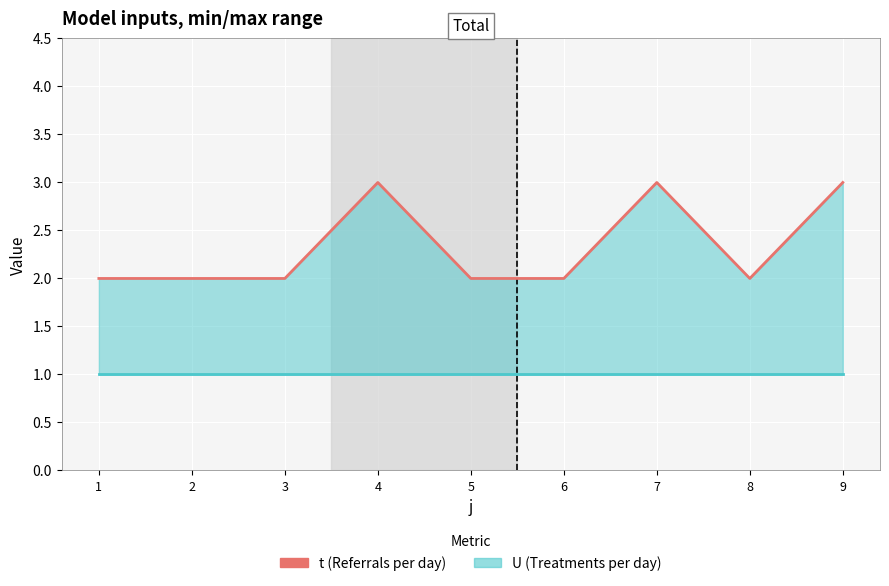

At which category is the sum across all series the highest?

4